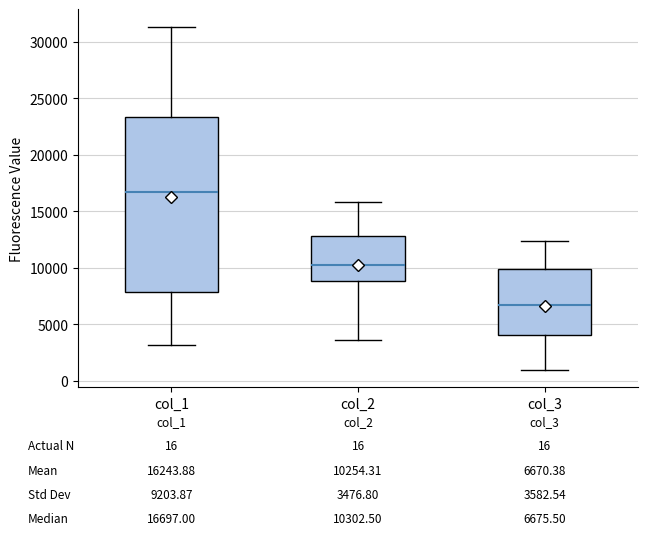

Which box is the tallest, from its lower edge to its upper edge?

col_1